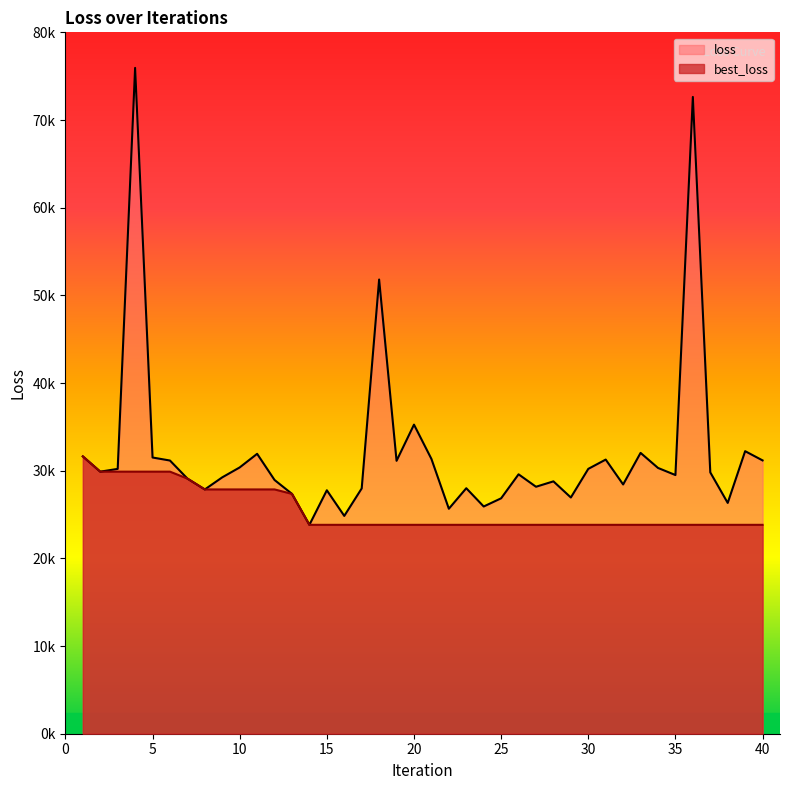

True or false: best_loss and loss cross at least once.

False